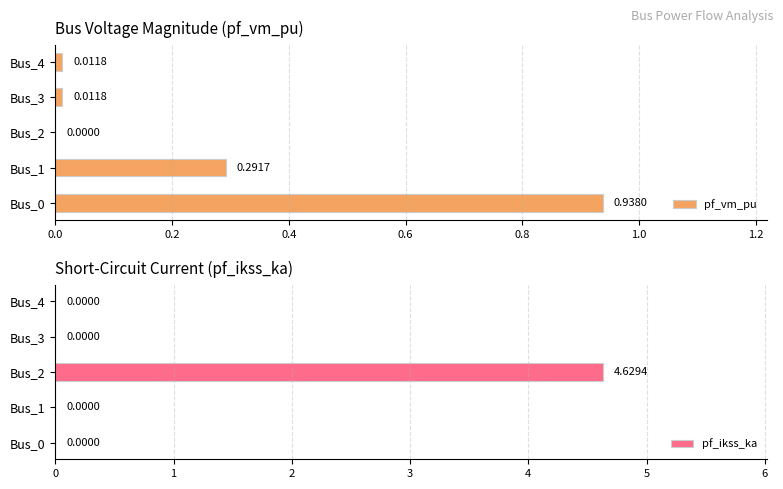

Which series changed the most between Bus_0 and Bus_2?

pf_ikss_ka